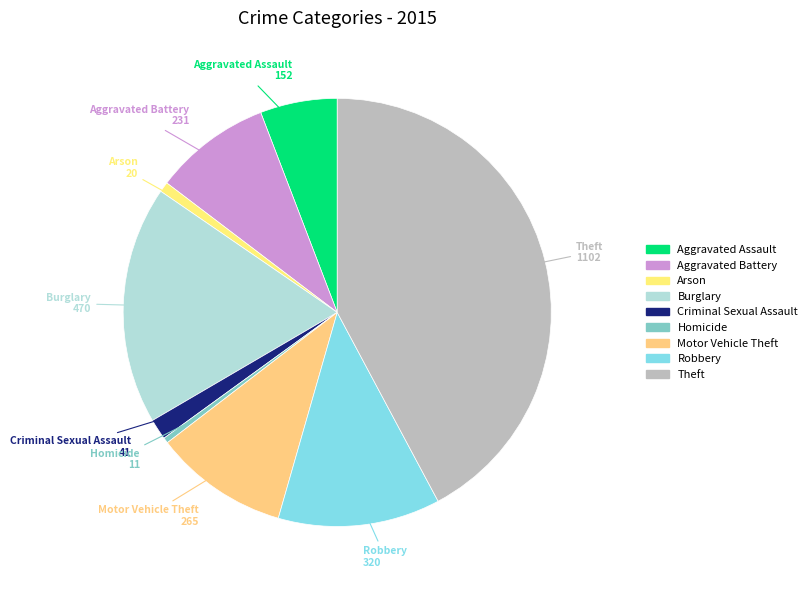

Which has a higher value, Motor Vehicle Theft or Arson?

Motor Vehicle Theft